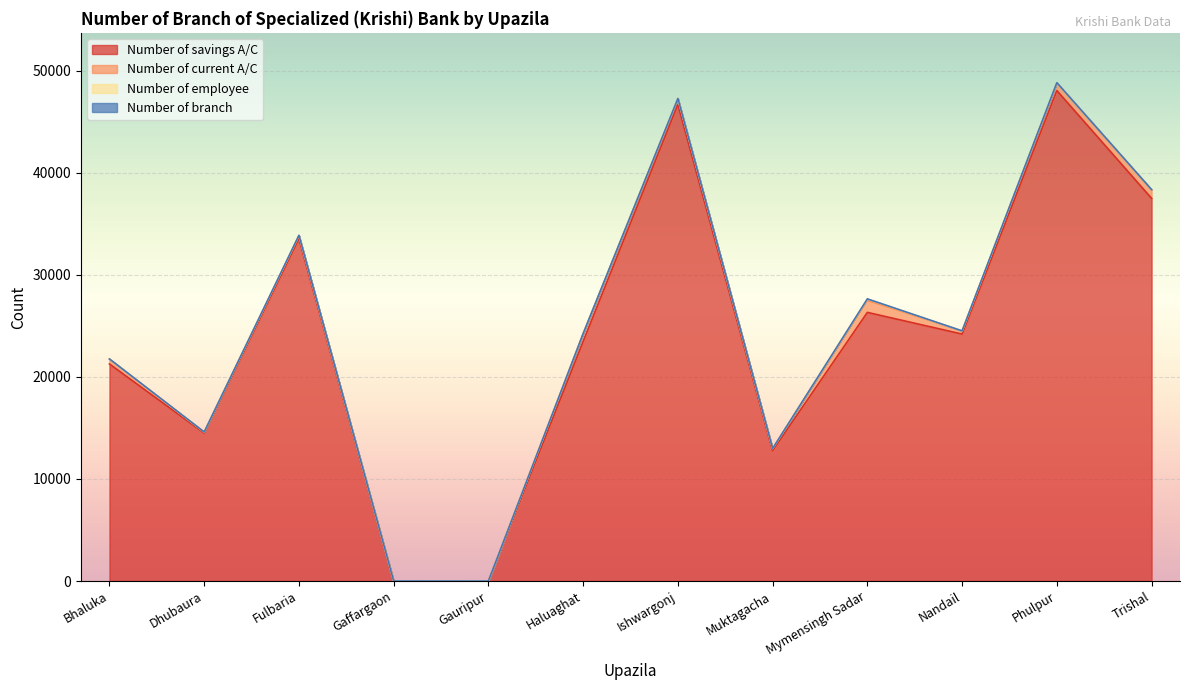

Does the chart display data point markers on the line(s)?

No